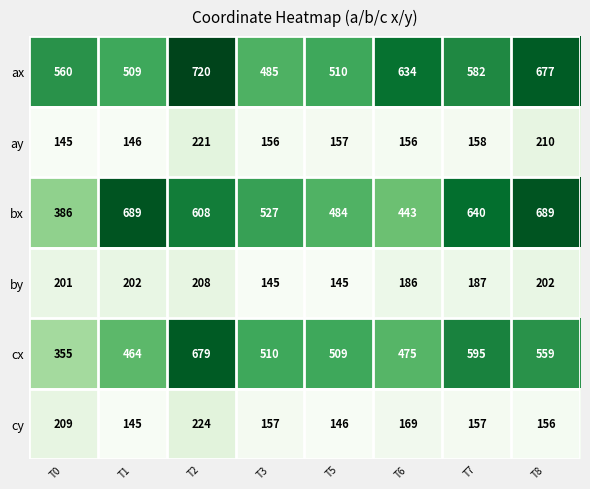

What is the difference between the maximum and minimum values in the ay series?

76